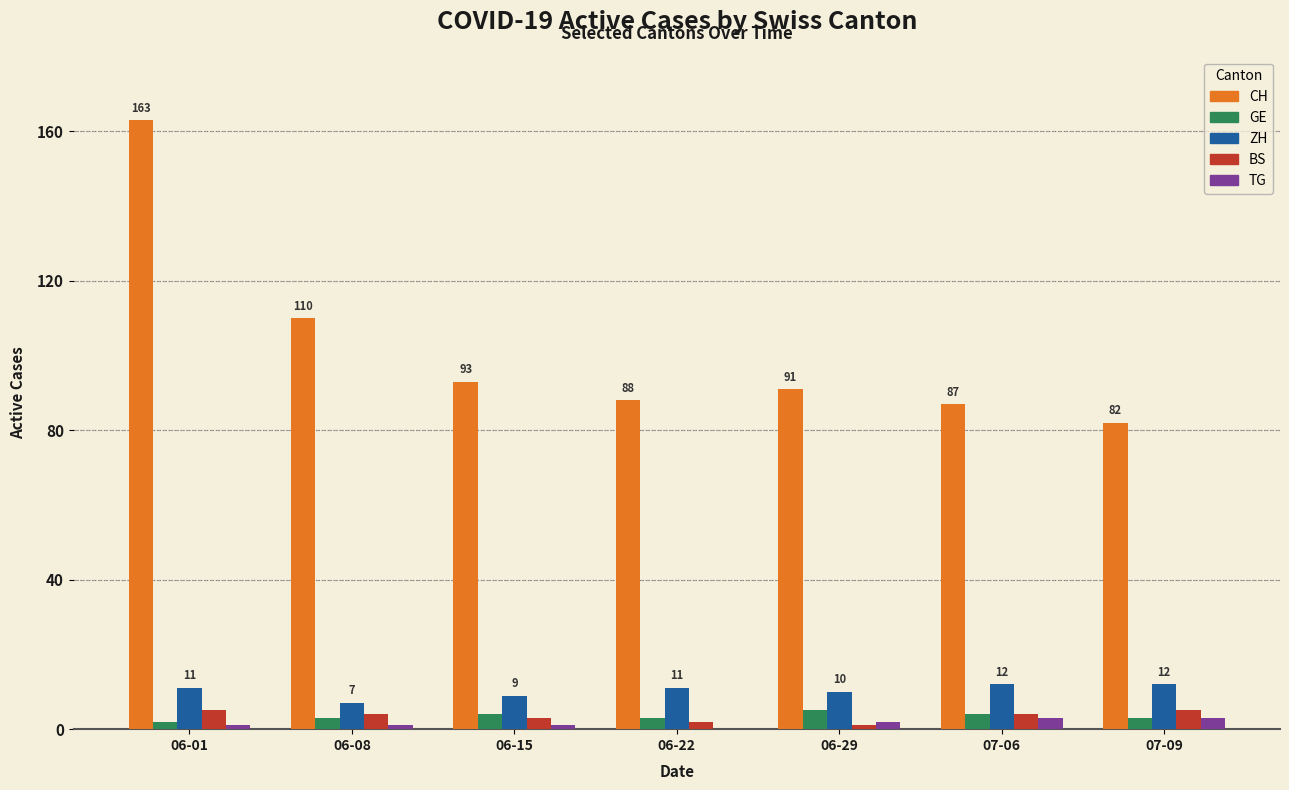

The ZH series shows 19 at 07-06. True or false?

False